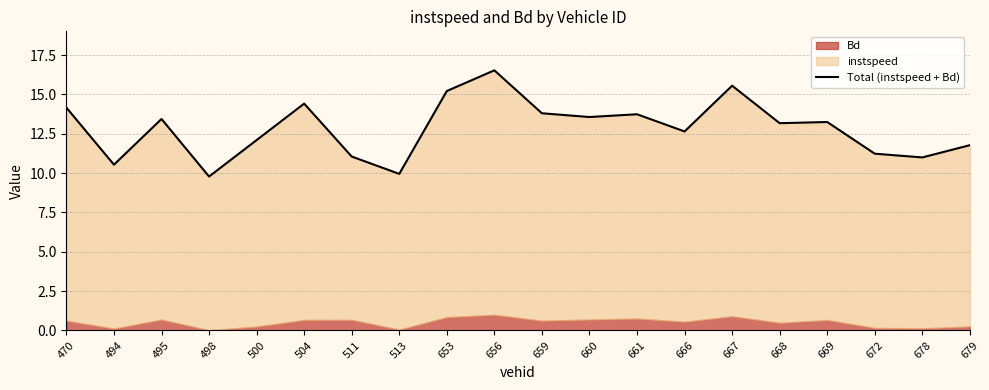

Read the value at 656.

16.5